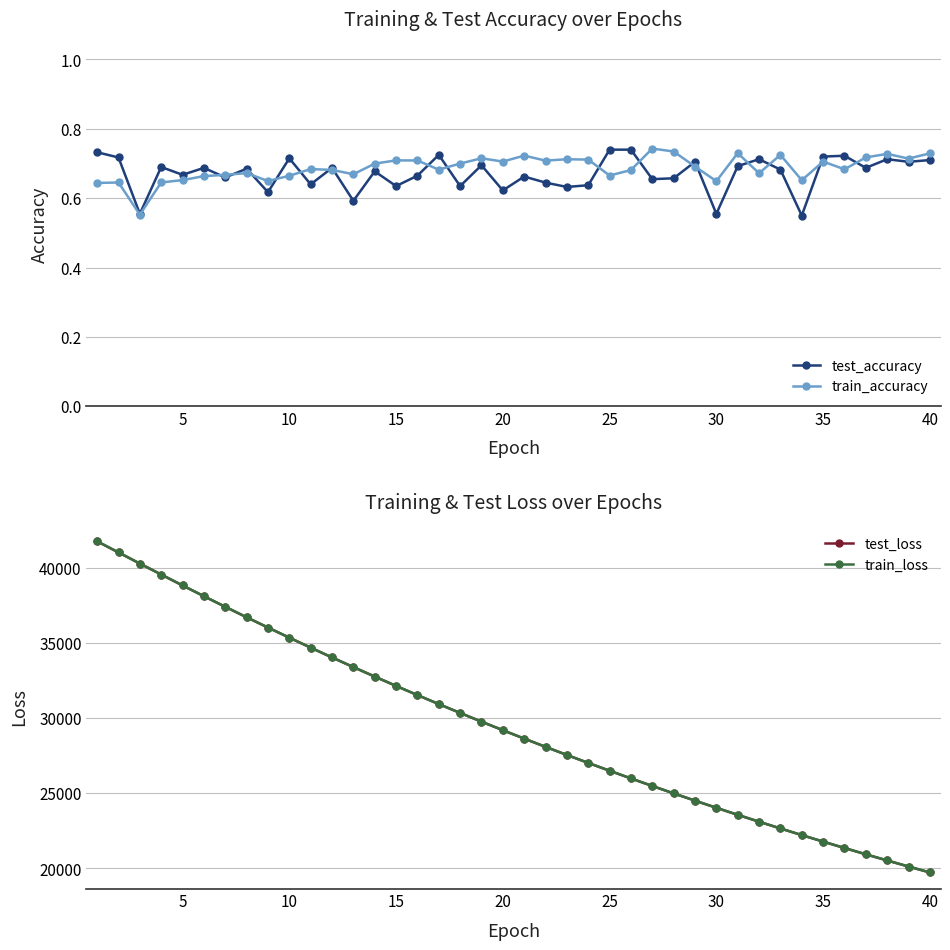

How many test_accuracy values are between 0 and 1?

40